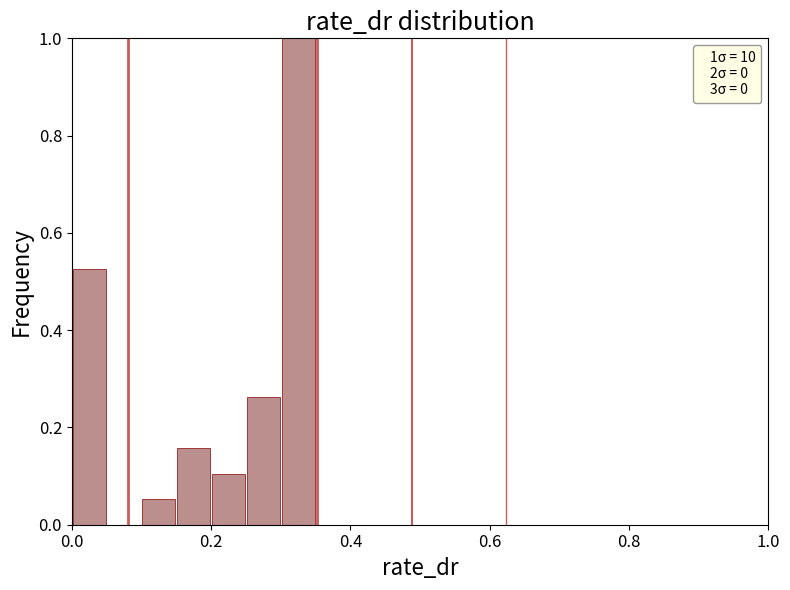

Around what value on the x-axis is the tallest bar? Give the approximate position of its centre, as read against the axis.

0.32